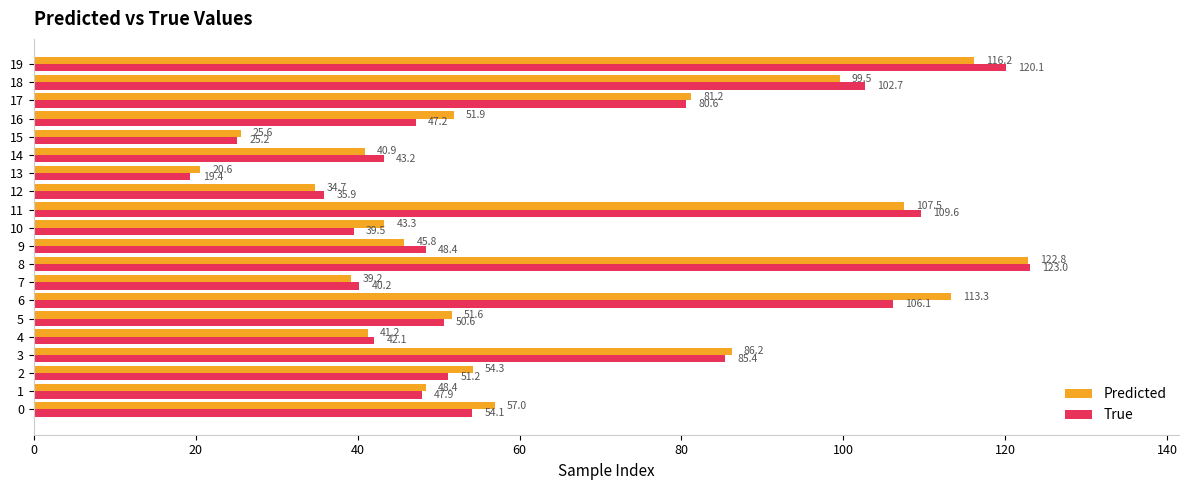

At how many categories does at least one series exceed 108?

4